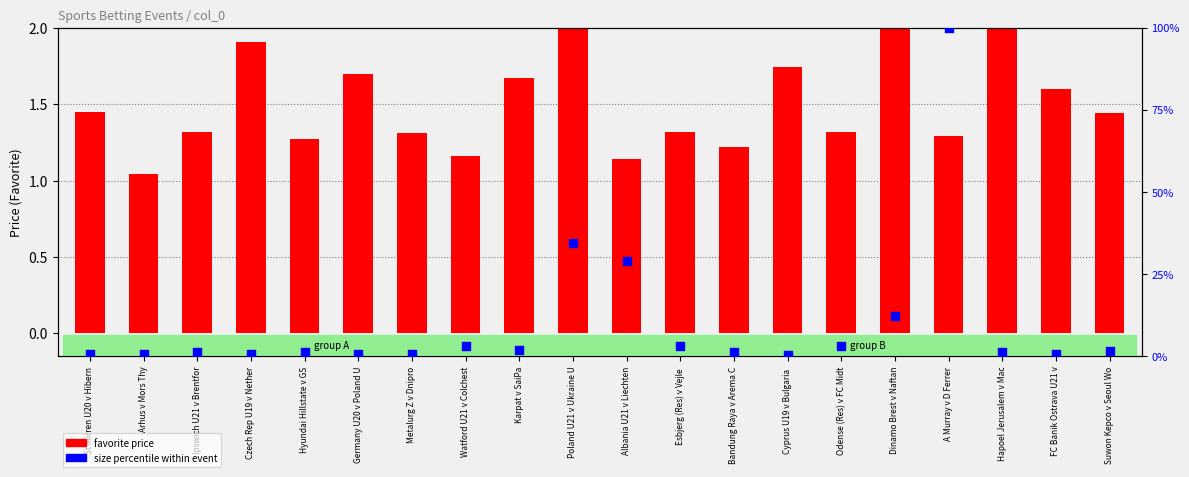

Is the value of favorite price at Esbjerg (Res) v Vejle  greater than the value of size (percentile) at Czech Rep U19 v Nether?

Yes